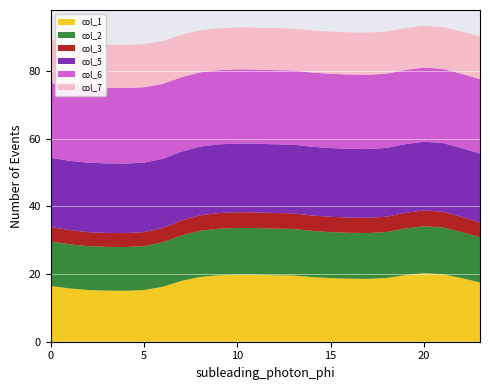

Reading right to left, transcribe all the data shown in this chart.

col_1: 17.5	18.8	20.0	20.2	19.7	18.8	18.6	18.6	18.8	19.1	19.6	19.7	19.8	19.8	19.6	19.1	18.0	16.2	15.3	15.1	15.1	15.3	15.7	16.5
col_2: 13.3	13.6	13.8	13.9	13.8	13.6	13.5	13.5	13.6	13.6	13.7	13.7	13.8	13.8	13.7	13.6	13.4	13.1	12.9	12.9	12.9	12.9	13.0	13.1
col_3: 4.4	4.5	4.6	4.7	4.6	4.5	4.5	4.5	4.5	4.6	4.6	4.6	4.6	4.6	4.6	4.6	4.4	4.2	4.1	4.1	4.1	4.1	4.2	4.3
col_5: 20.4	20.3	20.3	20.3	20.3	20.3	20.3	20.3	20.3	20.3	20.3	20.3	20.3	20.3	20.3	20.3	20.3	20.4	20.5	20.5	20.5	20.5	20.5	20.4
col_6: 22.0	21.9	21.9	21.9	21.9	21.9	21.9	21.9	21.9	21.9	21.9	21.9	21.9	21.9	21.9	21.9	22.0	22.1	22.3	22.3	22.3	22.3	22.2	22.1
col_7: 12.5	12.4	12.3	12.3	12.4	12.4	12.5	12.4	12.4	12.4	12.4	12.4	12.4	12.4	12.4	12.4	12.5	12.6	12.7	12.7	12.7	12.7	12.7	12.6